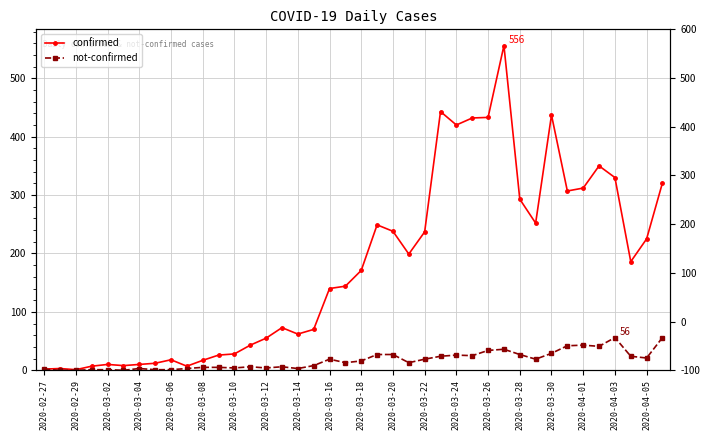

What is the value of the not-confirmed point at the 8th from the left?

1